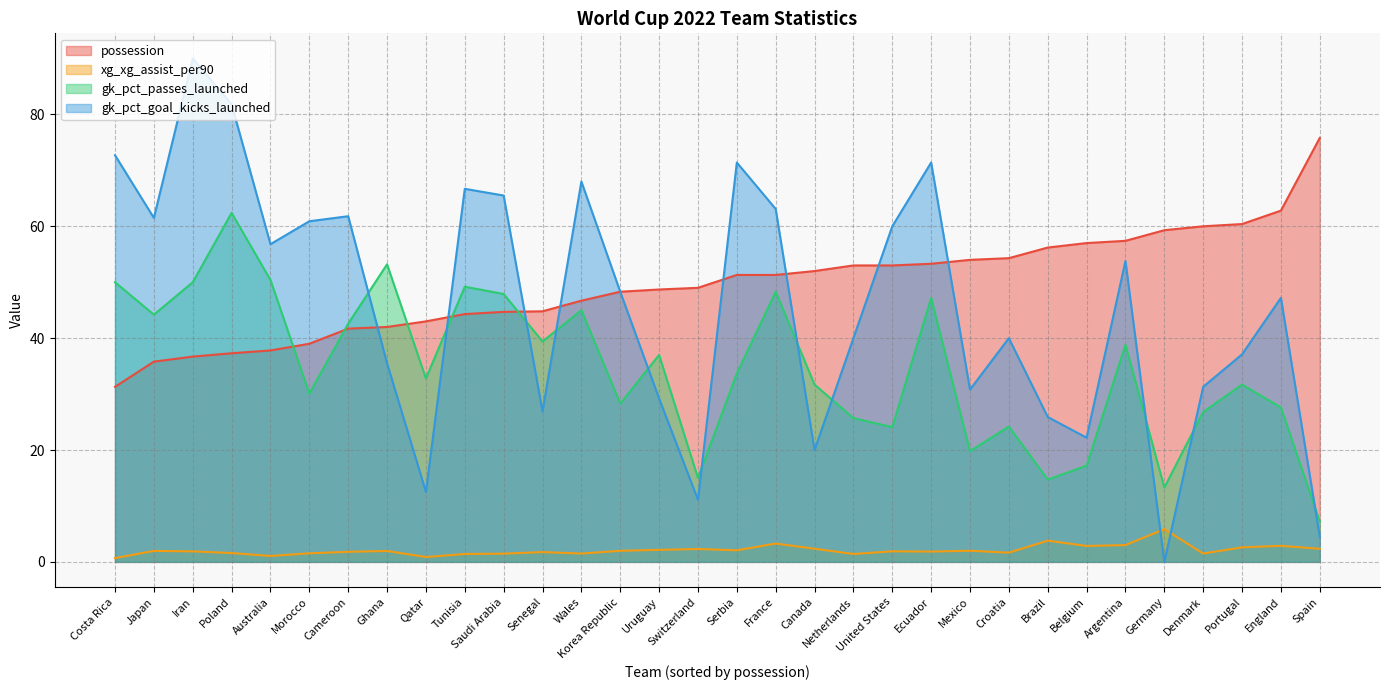

Count the number of categories in the chart.

32